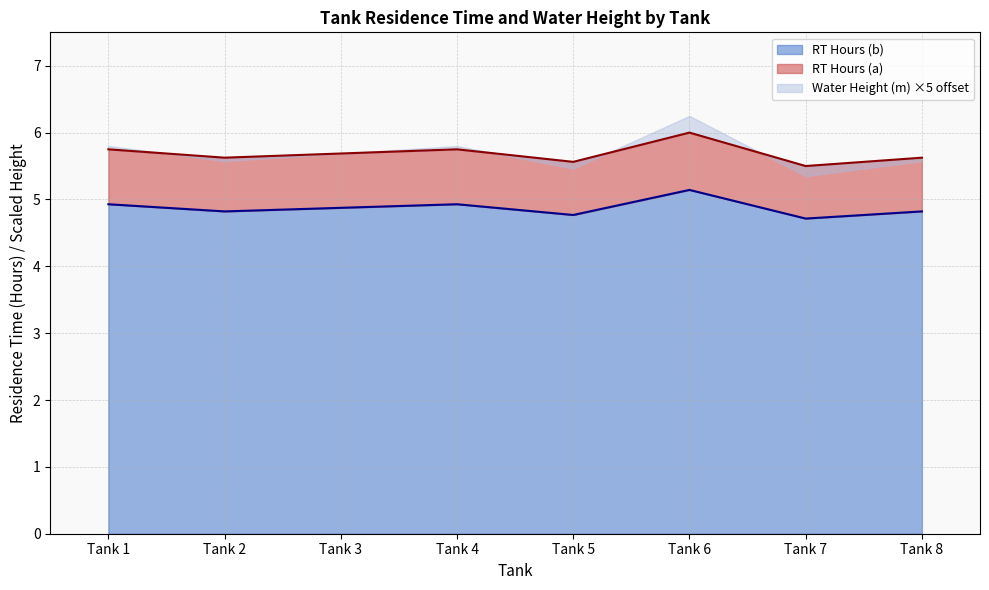

Which has a higher value, Tank 6 or Tank 2?

Tank 6